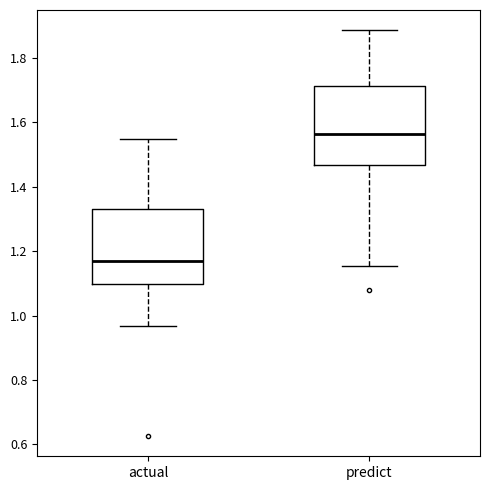

Reading left to right, transcribe this box plot: for each box, give where its median line is, the range the box spans, and where its two whiskers end, as read against the y-axis. The values are not printed on the chart, so give them approximately, as read against the axis.

actual: median 1.16, box 1.10 to 1.34, whiskers 0.96 to 1.54
predict: median 1.56, box 1.46 to 1.72, whiskers 1.16 to 1.88